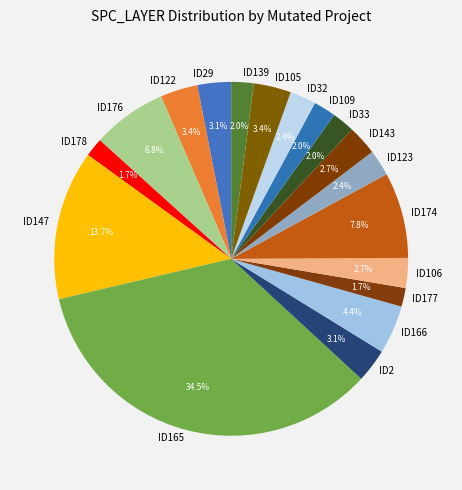

Does ID106 account for over 50% of the chart?

No